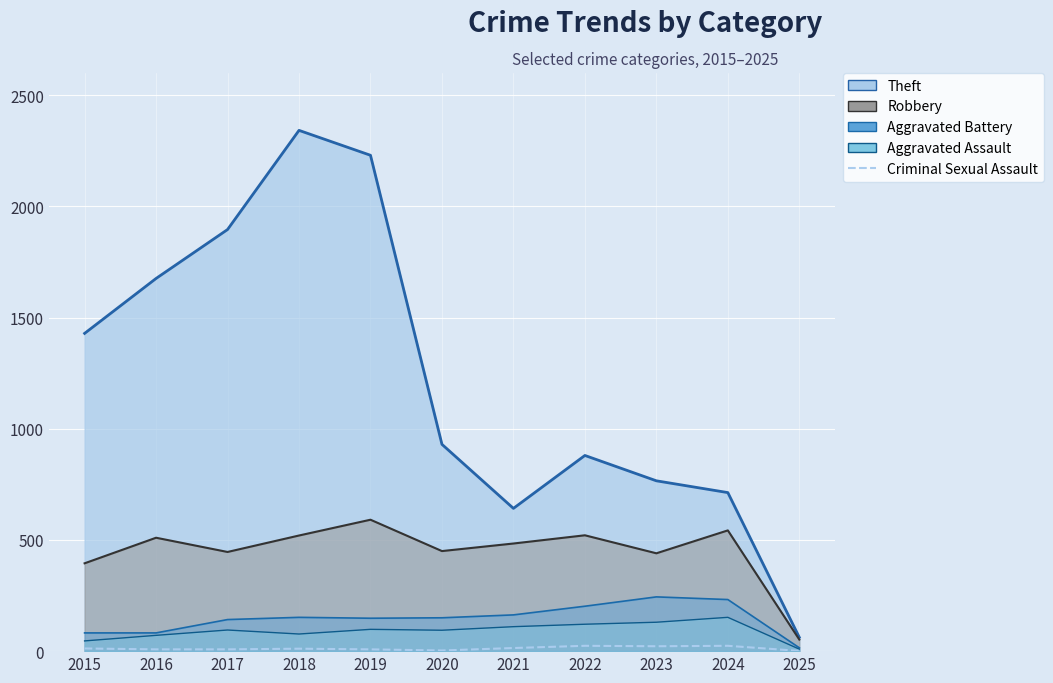

List the labels in order of value, largest first.

2022, 2024, 2023, 2021, 2015, 2018, 2016, 2017, 2019, 2020, 2025